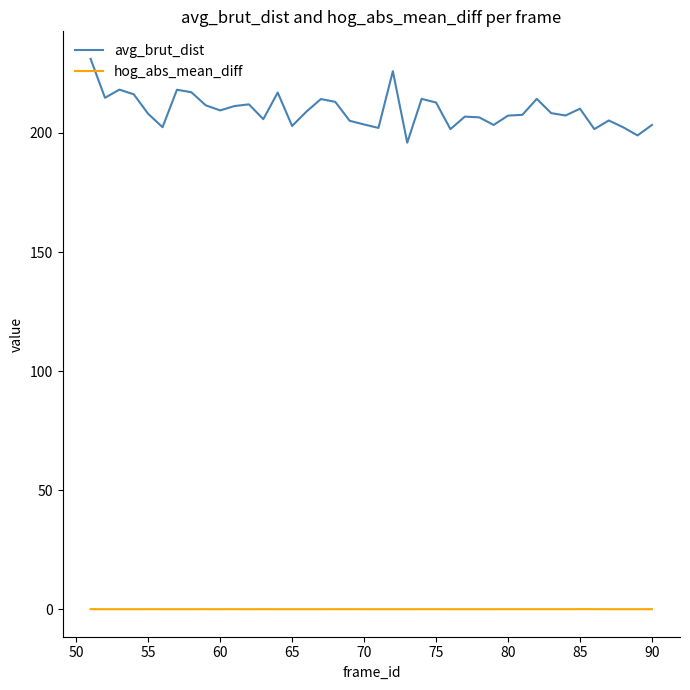

List the series in order of their overall mean, lowest first.

hog_abs_mean_diff, avg_brut_dist